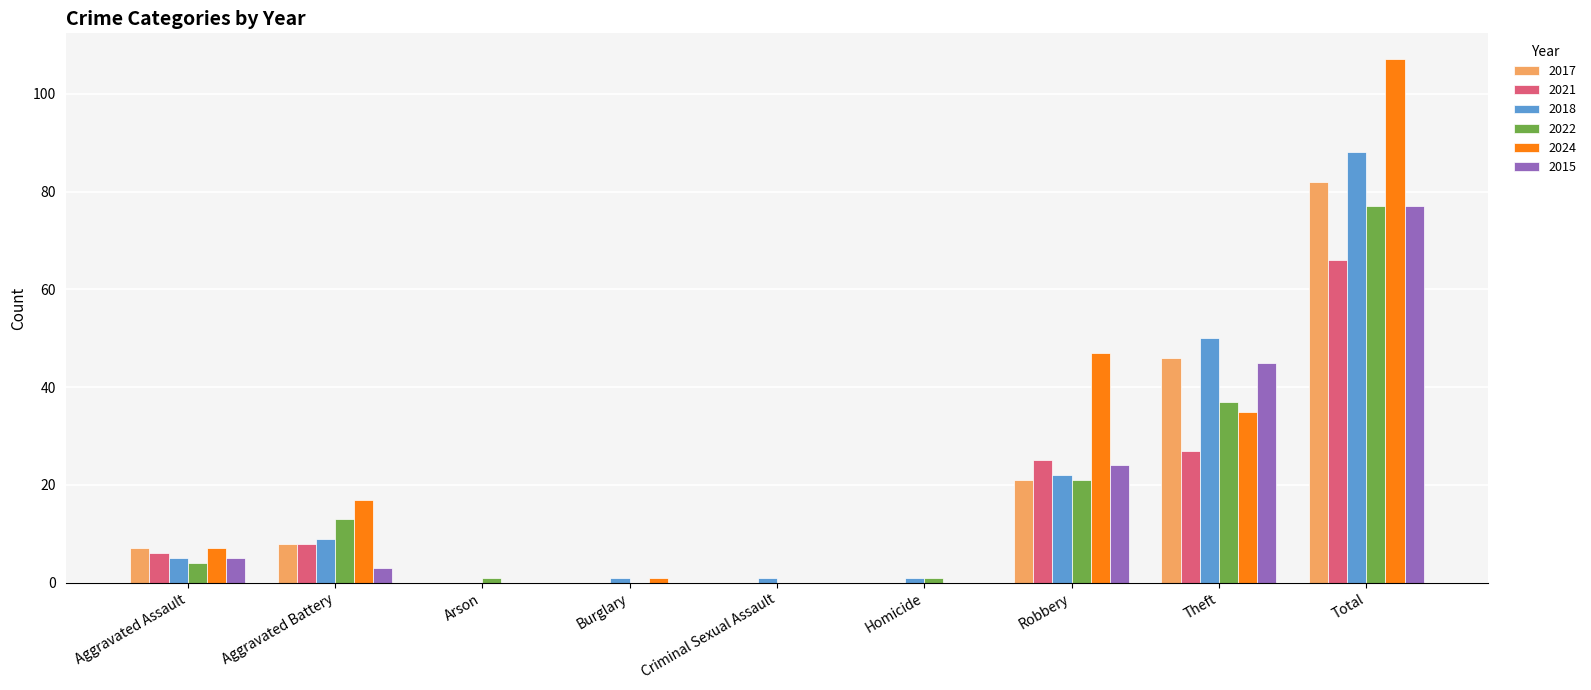

Is it true that 2018 equals 50 at Theft?

True